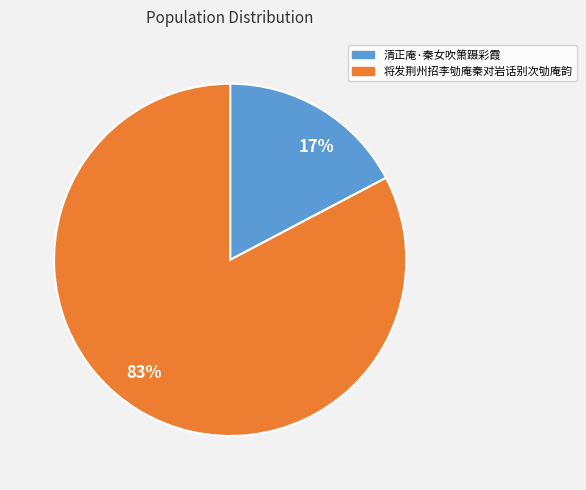

Which has a higher value, 17% or 83%?

83%